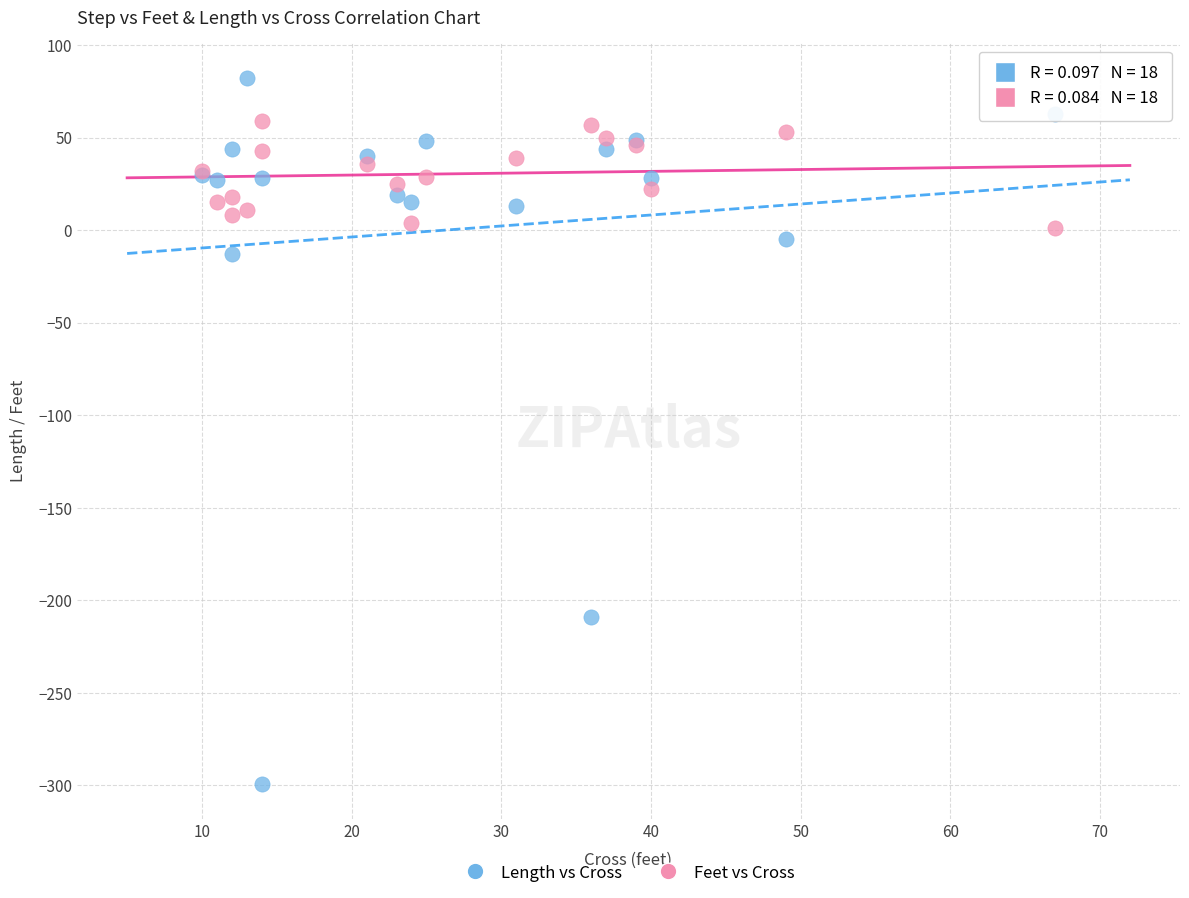

Across all series, what Y value is closest to -108?

-13